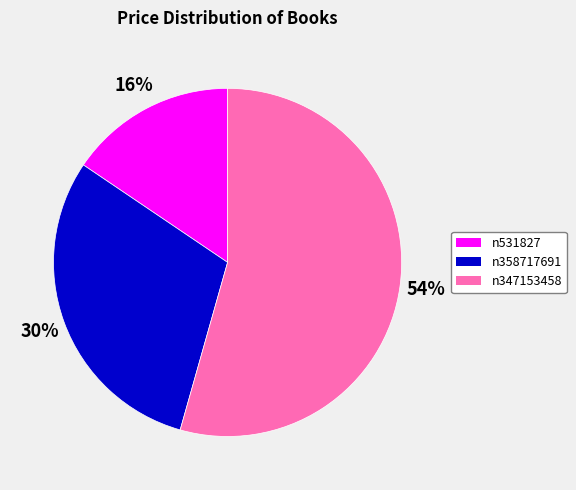

What is the ratio of the value at n358717691 to the value at n347153458?

0.6